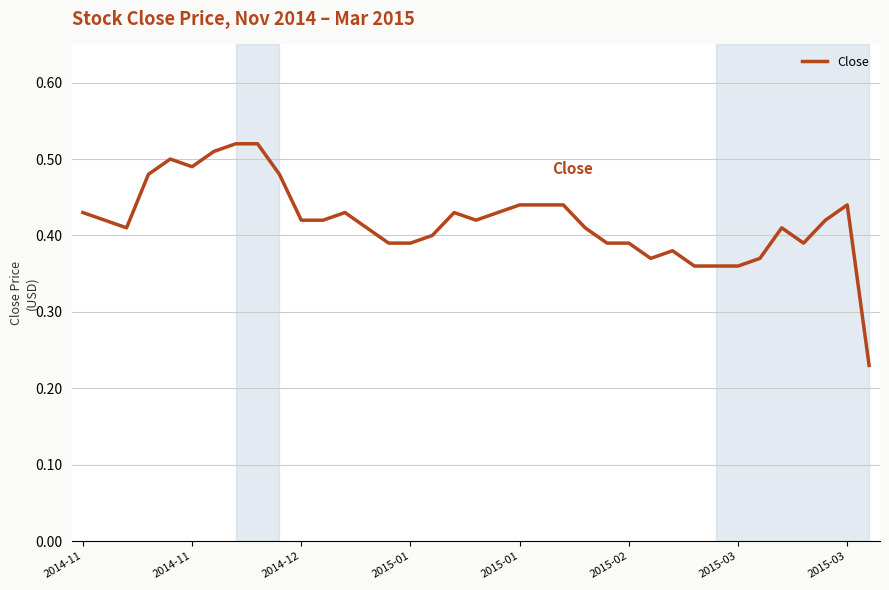

What is the smallest value displayed?

0.2